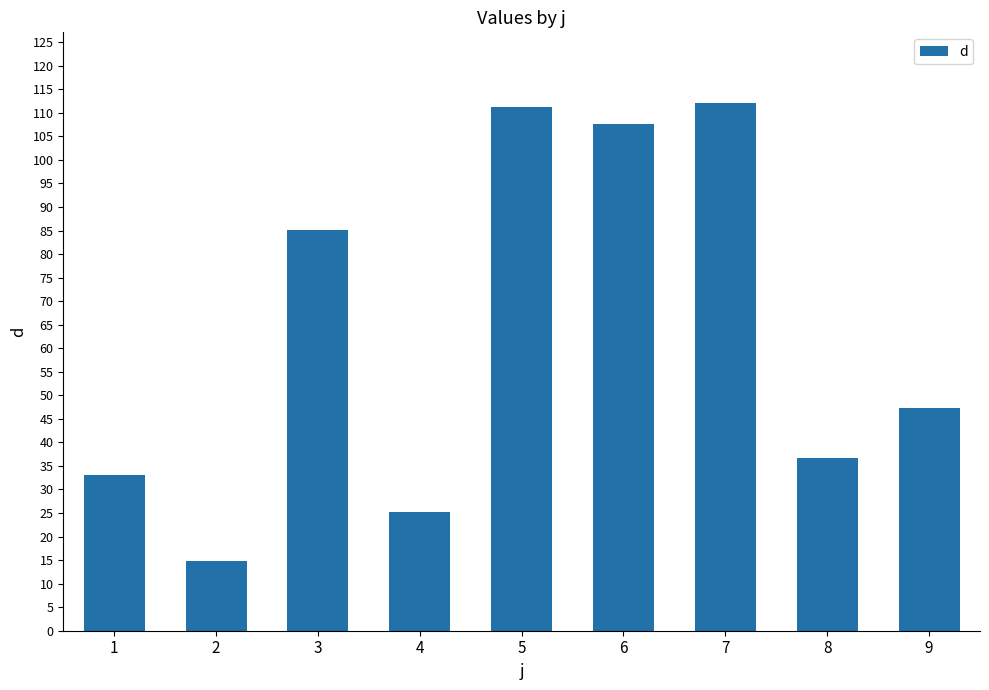

What is the value of the 5th bar from the left?

111.3